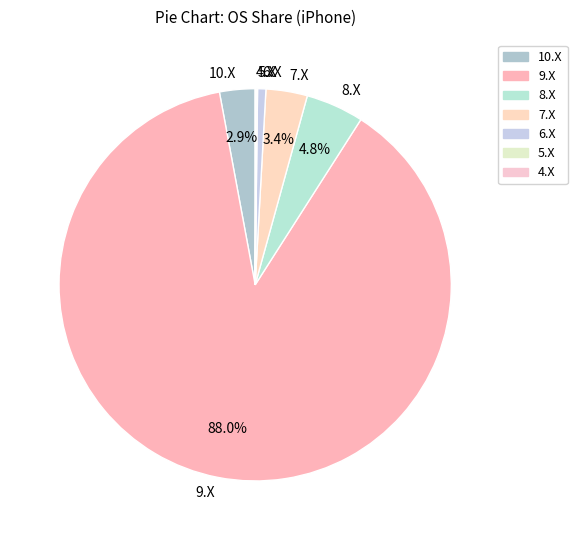

What is the largest slice in the pie chart?

9.X